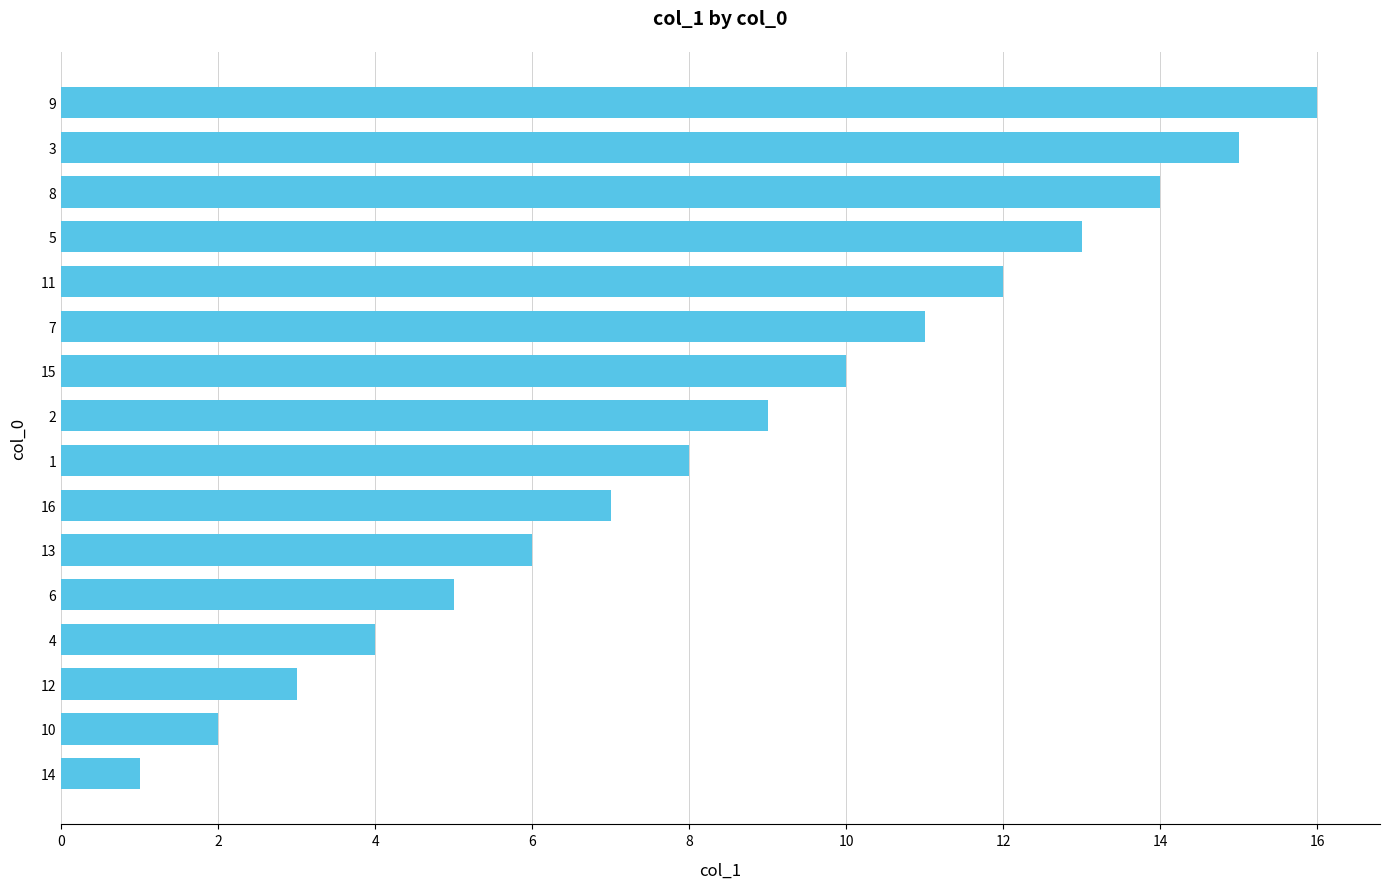

The value at 12 is 3. True or false?

True